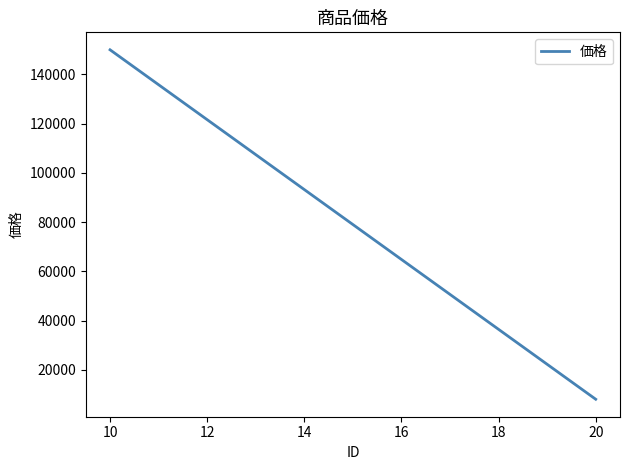

What is the average value?

79000